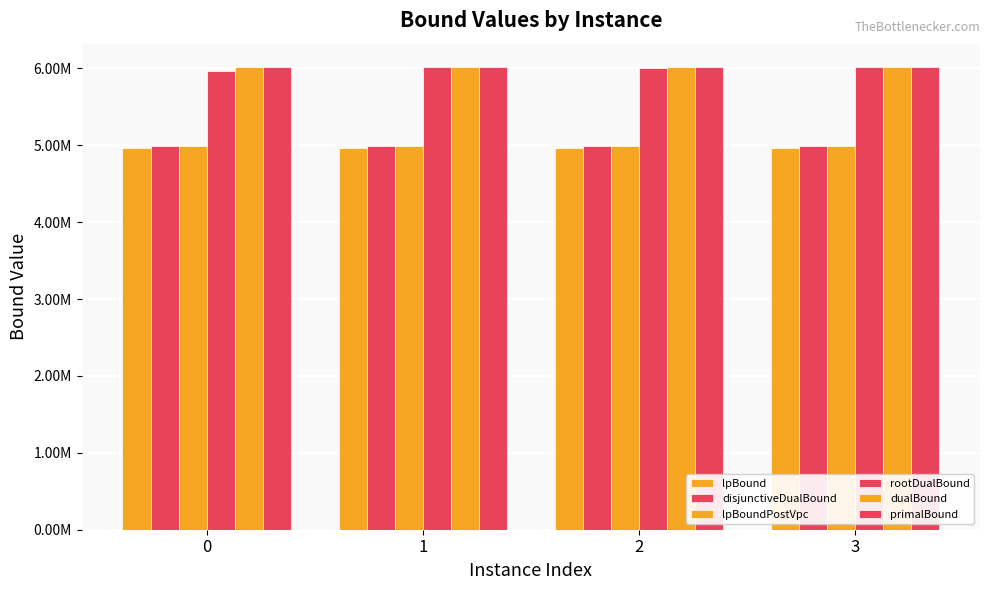

Reading right to left, extract all data points from this chart.

lpBound: 4971163.9	4970955.2	4970844.7	4970975.8
disjunctiveDualBound: 4996973.4	4996764.2	4996654.6	4996784.4
lpBoundPostVpc: 4996973.4	4996764.2	4996654.6	4996784.4
rootDualBound: 6016496.4	6003669.1	6017039.2	5971858.5
dualBound: 6016586.6	6019885.0	6017167.0	6021720.0
primalBound: 6016586.6	6019885.0	6017167.0	6021720.0